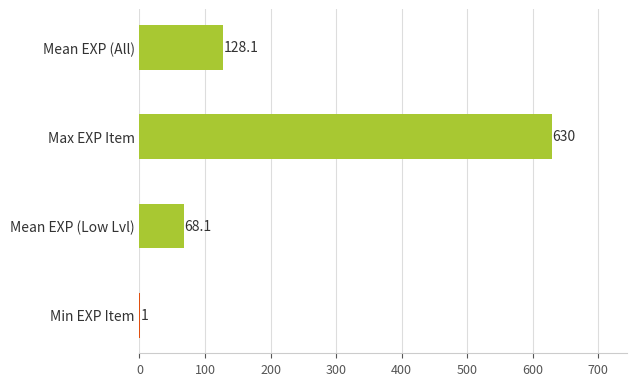

How many data points does each series have?

4